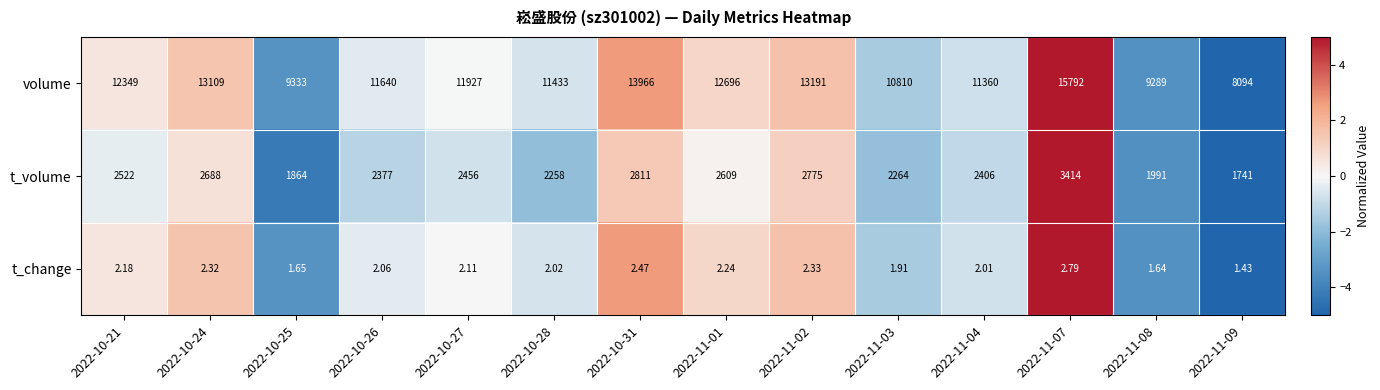

List the series in order of their peak value, highest first.

volume, t_volume, t_change